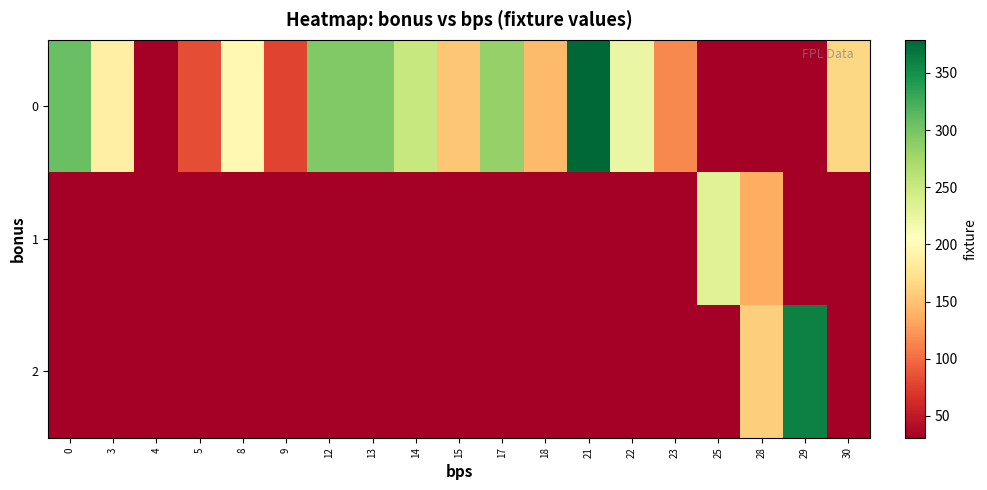

At 17, list the series in order from smallest to largest.

row_1, row_2, row_0